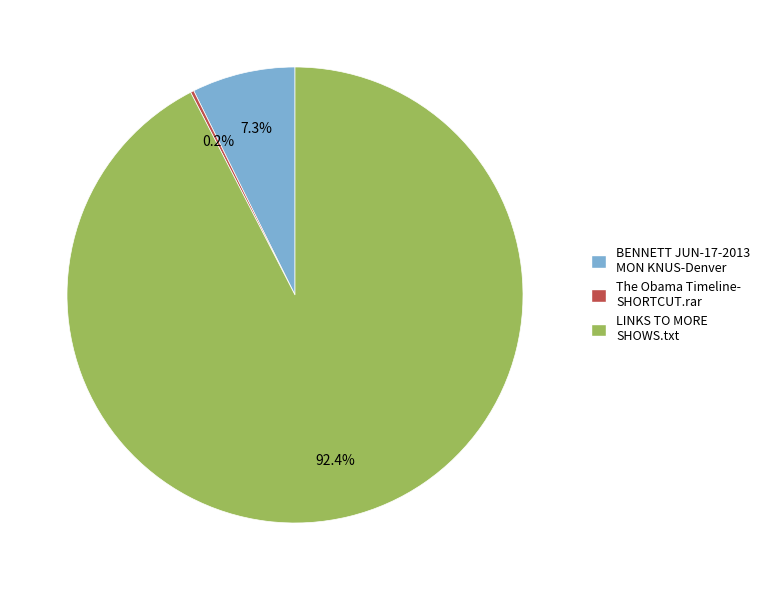

Which category has the biggest portion of the pie?

LINKS TO MORE SHOWS.txt